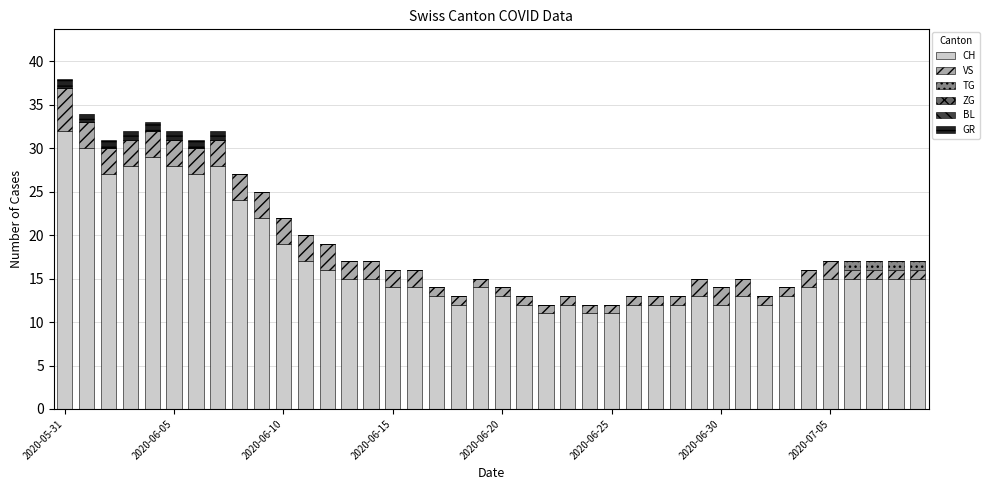

What is the maximum value for CH?

32